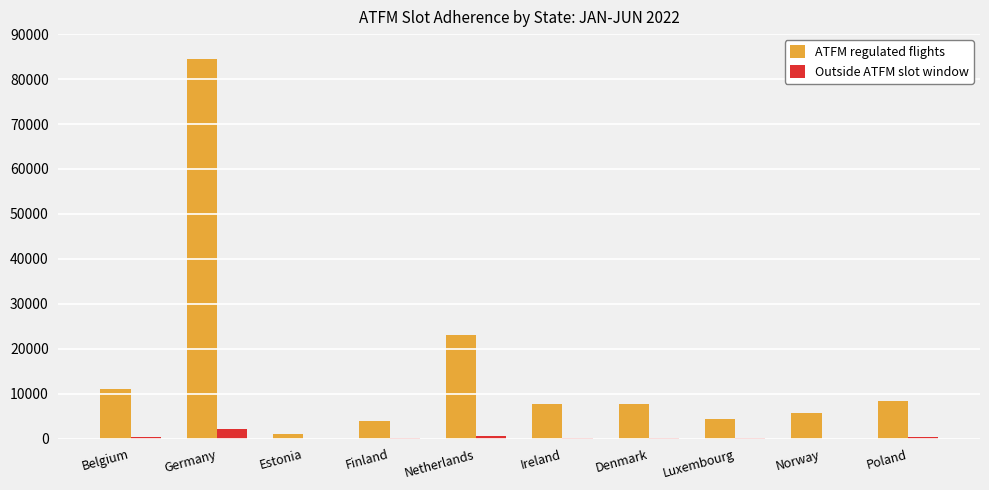

Is it true that Outside ATFM slot window equals 2134 at Germany?

True